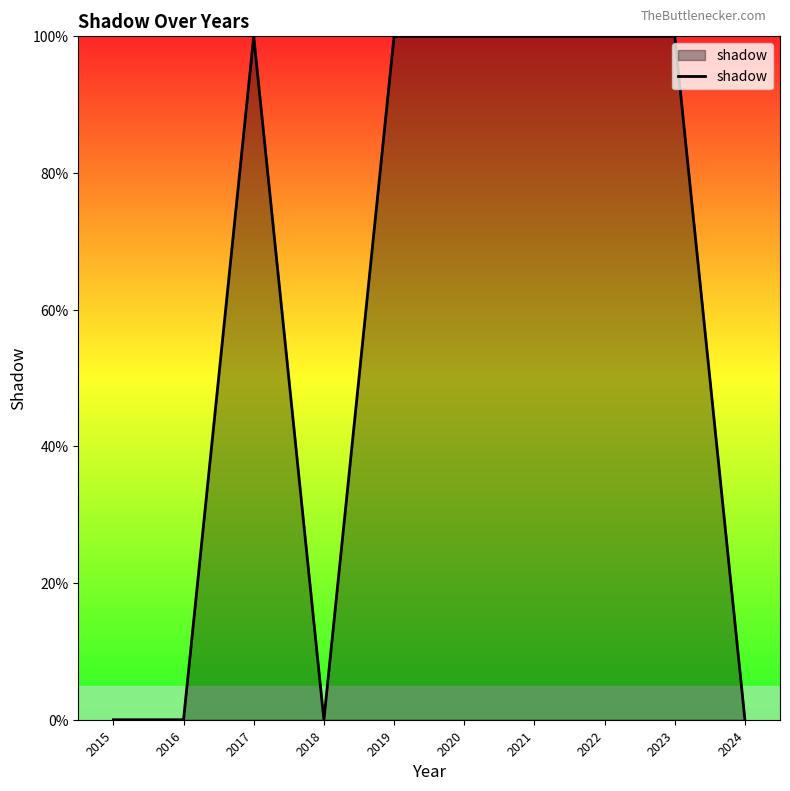

Reading right to left, what are all the values shown in this chart?

0	1	1	1	1	1	0	1	0	0